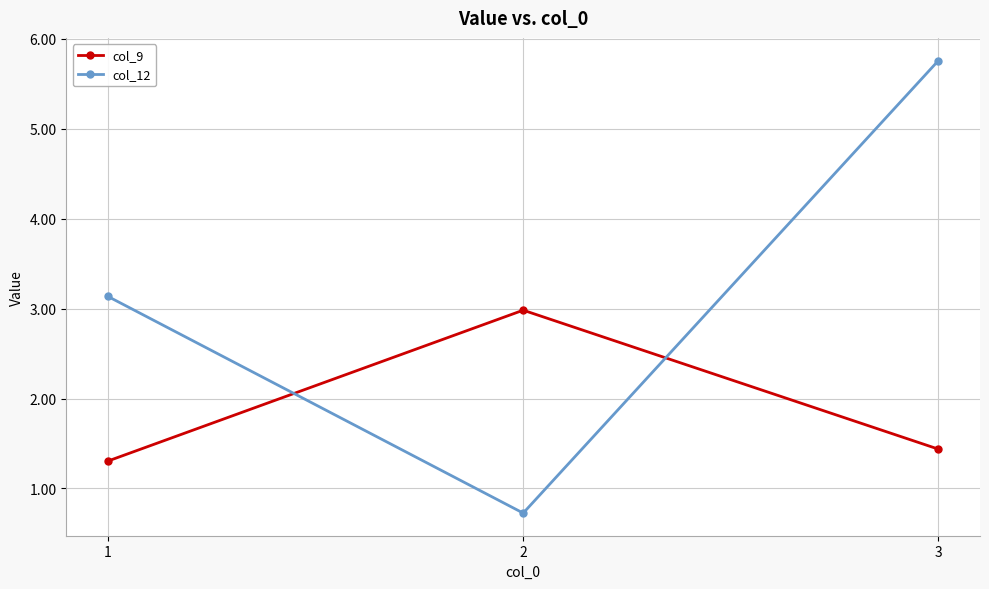

Reading left to right, what are all the values shown in this chart?

col_9: 1.3	3.0	1.4
col_12: 3.1	0.7	5.8